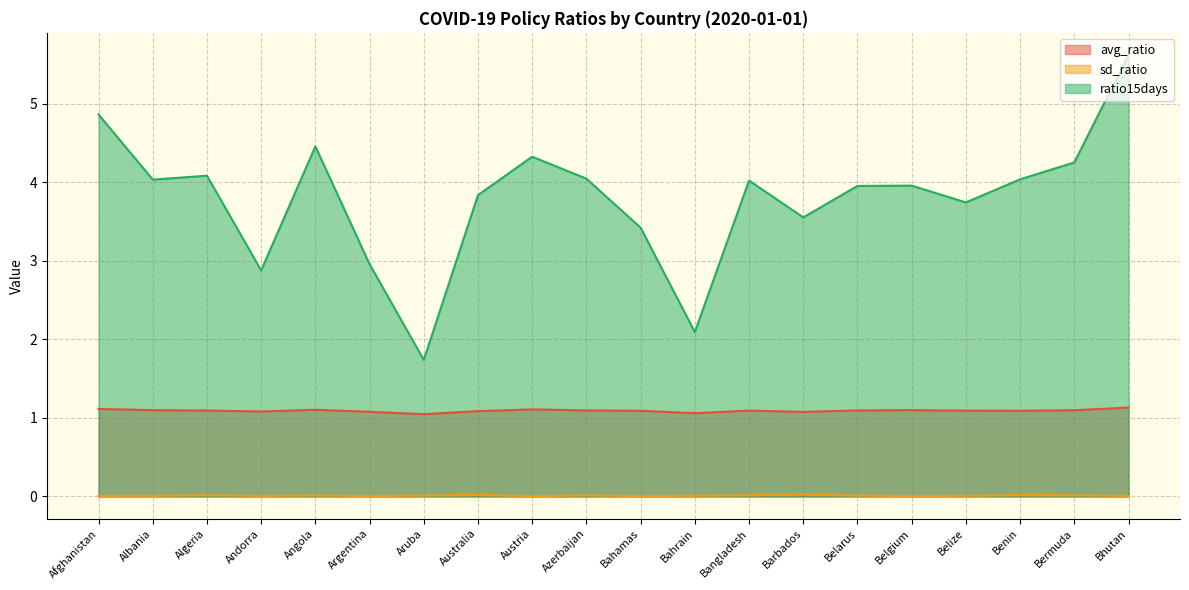

Reading right to left, extract all data points from this chart.

avg_ratio: 1.1	1.1	1.1	1.1	1.1	1.1	1.1	1.1	1.1	1.1	1.1	1.1	1.1	1.0	1.1	1.1	1.1	1.1	1.1	1.1
sd_ratio: 0.0	0.0	0.0	0.0	0.0	0.0	0.0	0.0	0.0	0.0	0.0	0.0	0.0	0.0	0.0	0.0	0.0	0.0	0.0	0.0
ratio15days: 5.6	4.3	4.0	3.7	4.0	4.0	3.6	4.0	2.1	3.4	4.0	4.3	3.8	1.7	3.0	4.5	2.9	4.1	4.0	4.9